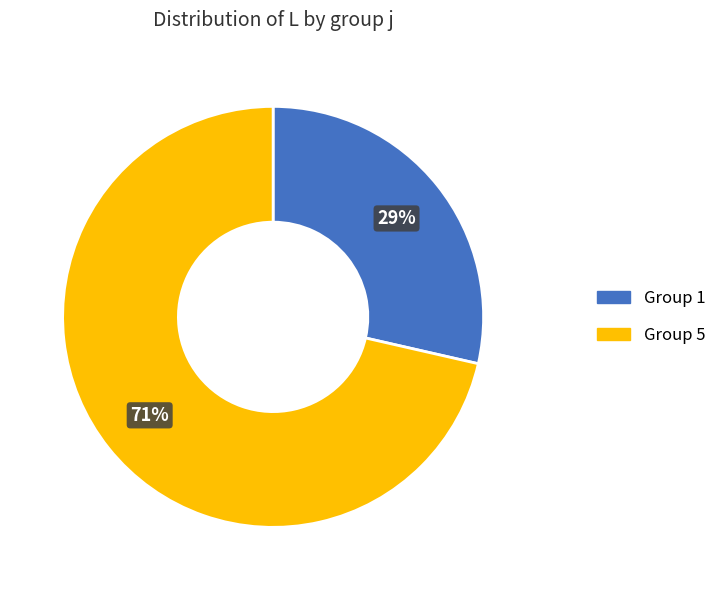

How many segments does this pie chart have?

2